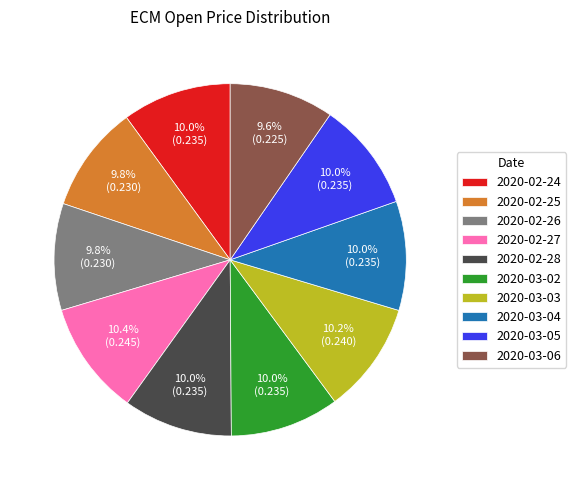

Does 2020-02-28 account for over 50% of the chart?

No